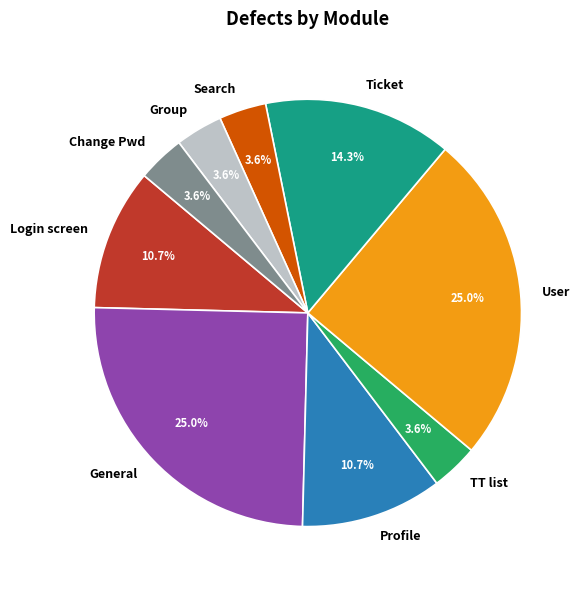

What percentage do Profile and Search together represent?

14.3%